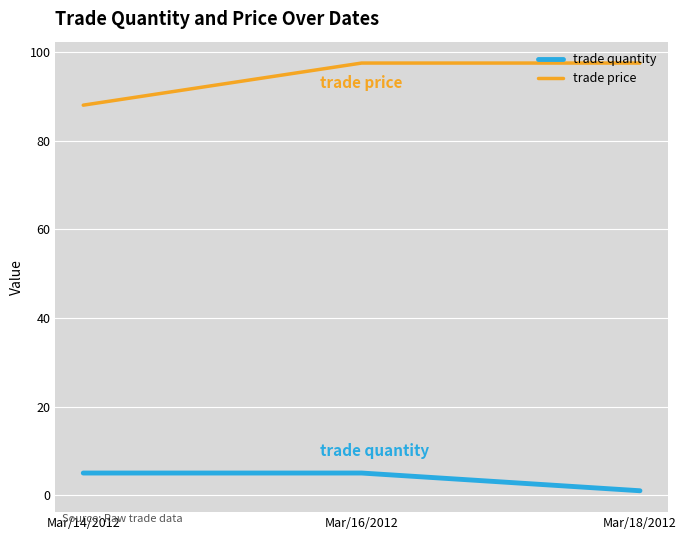

What is the total value across all series at Mar/14/2012?

93.0